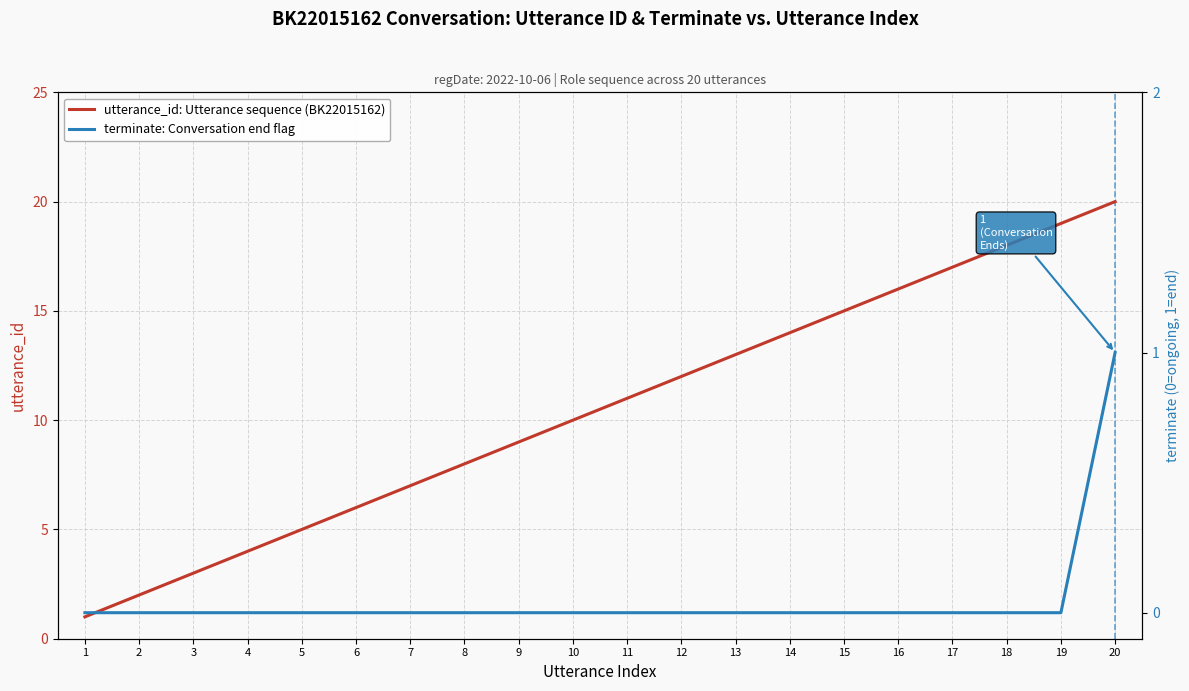

What is the difference between the utterance_id: Utterance sequence (BK22015162) values at 17 and 3?

14